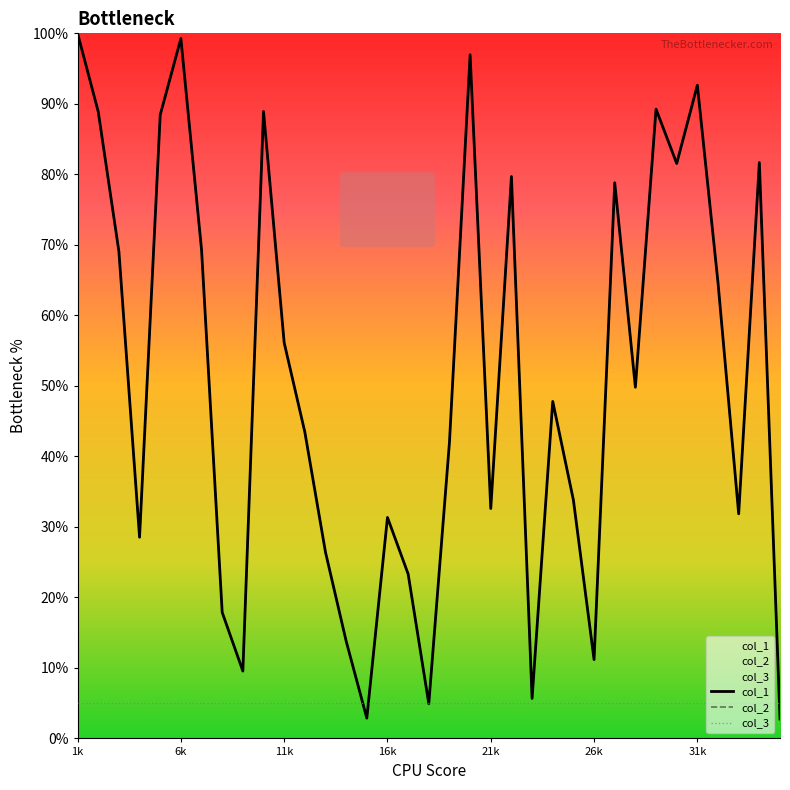

True or false: col_2 and col_1 cross at least once.

False